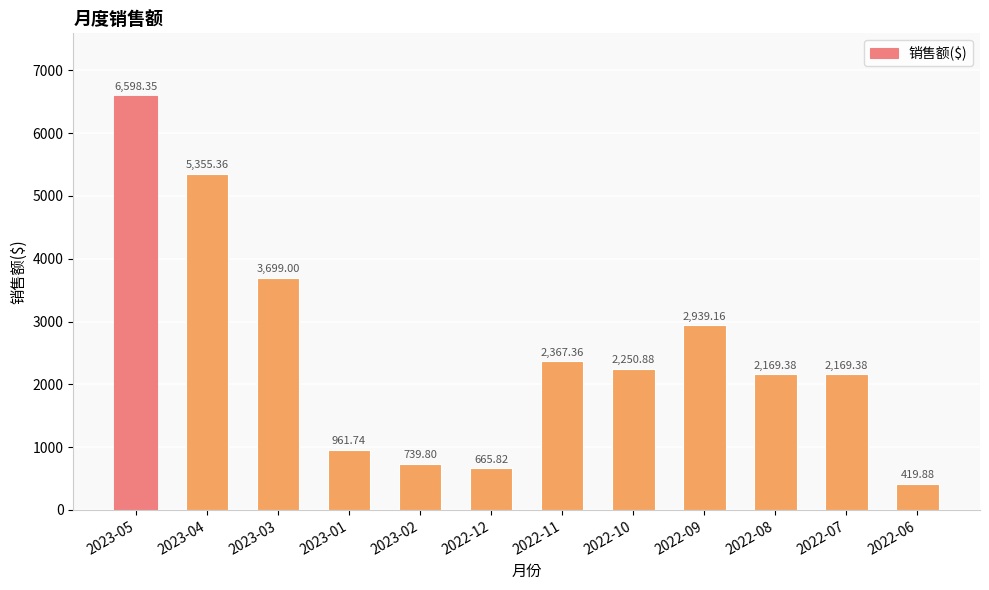

The value at 2023-03 is 1733.6. True or false?

False